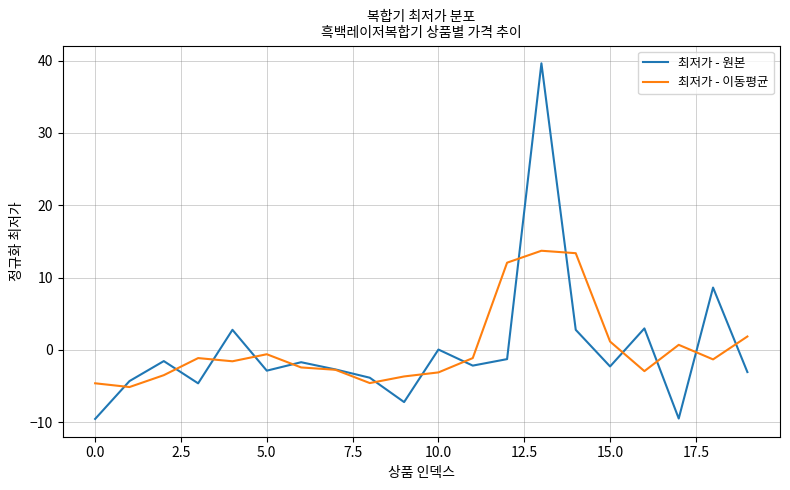

True or false: 최저가 - 이동평균 has more than 1 interior local peaks.

True